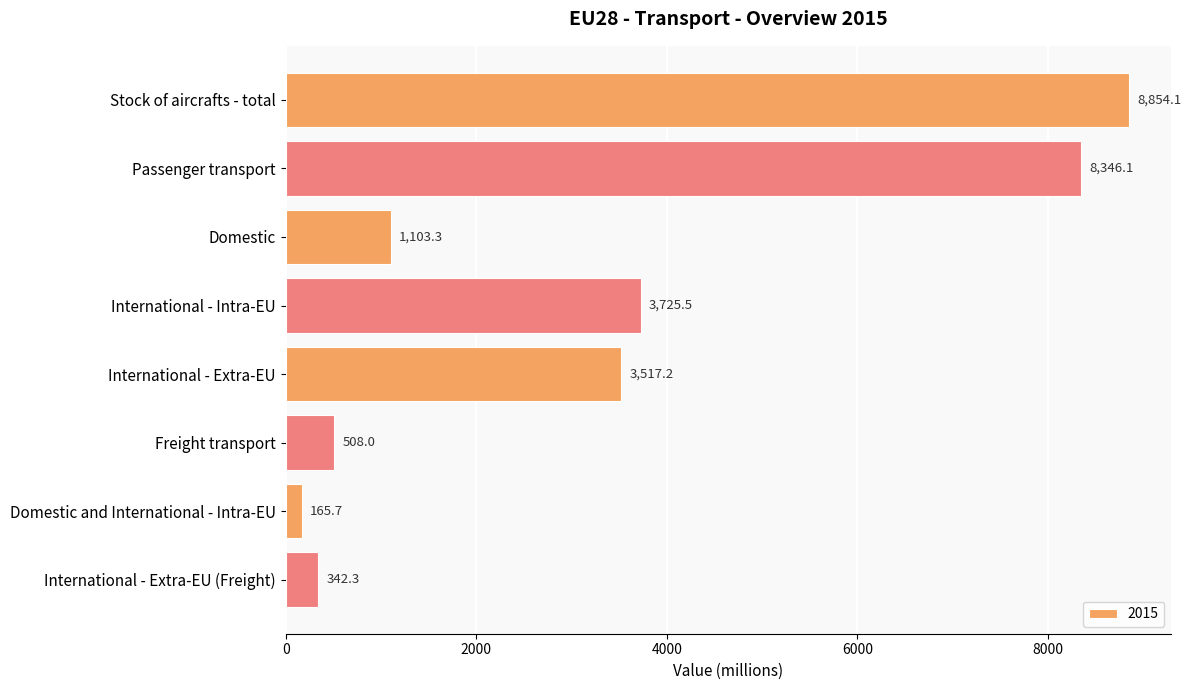

Rank the categories by value from highest to lowest.

Stock of aircrafts - total, Passenger transport, International - Intra-EU, International - Extra-EU, Domestic, Freight transport, International - Extra-EU (Freight), Domestic and International - Intra-EU